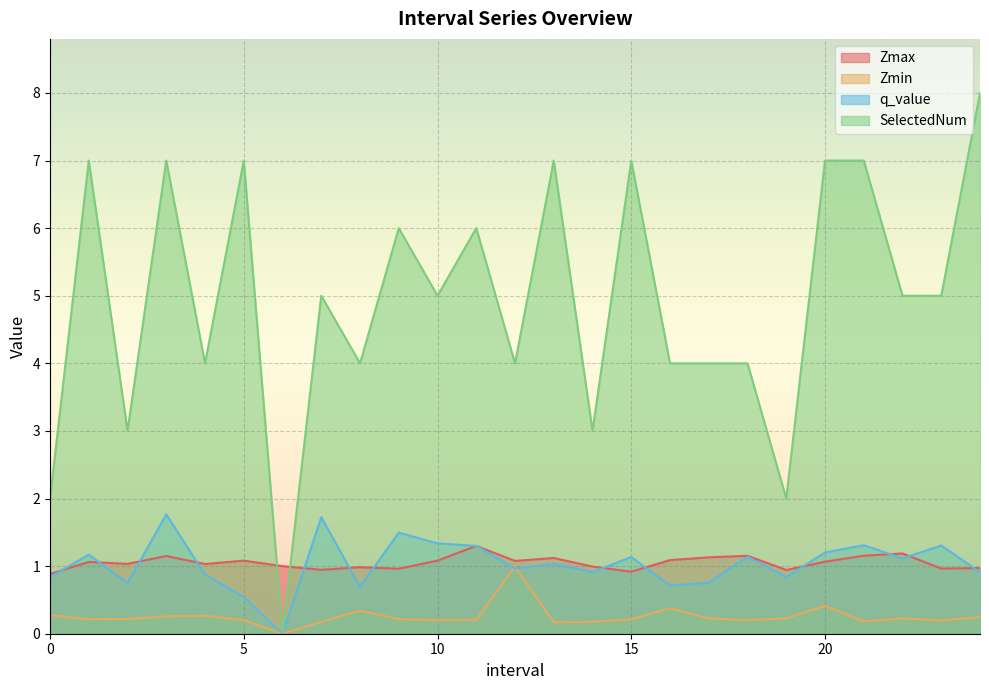

What is the sum of all SelectedNum values?

123.0